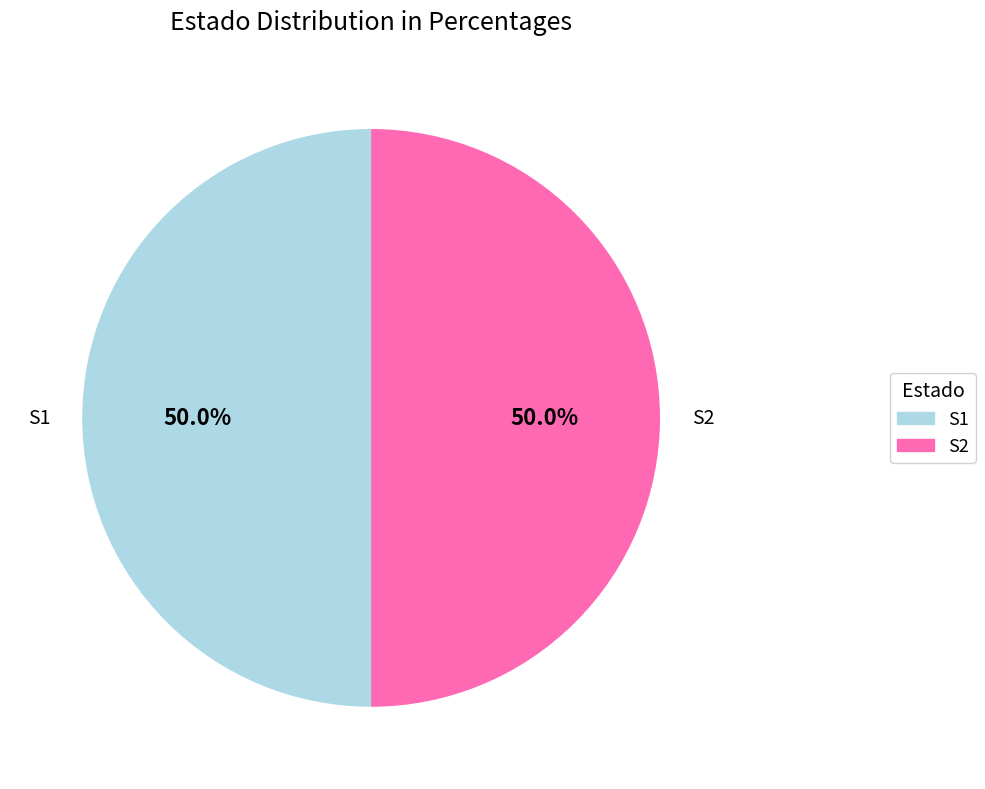

Count the number of slices in the pie.

2